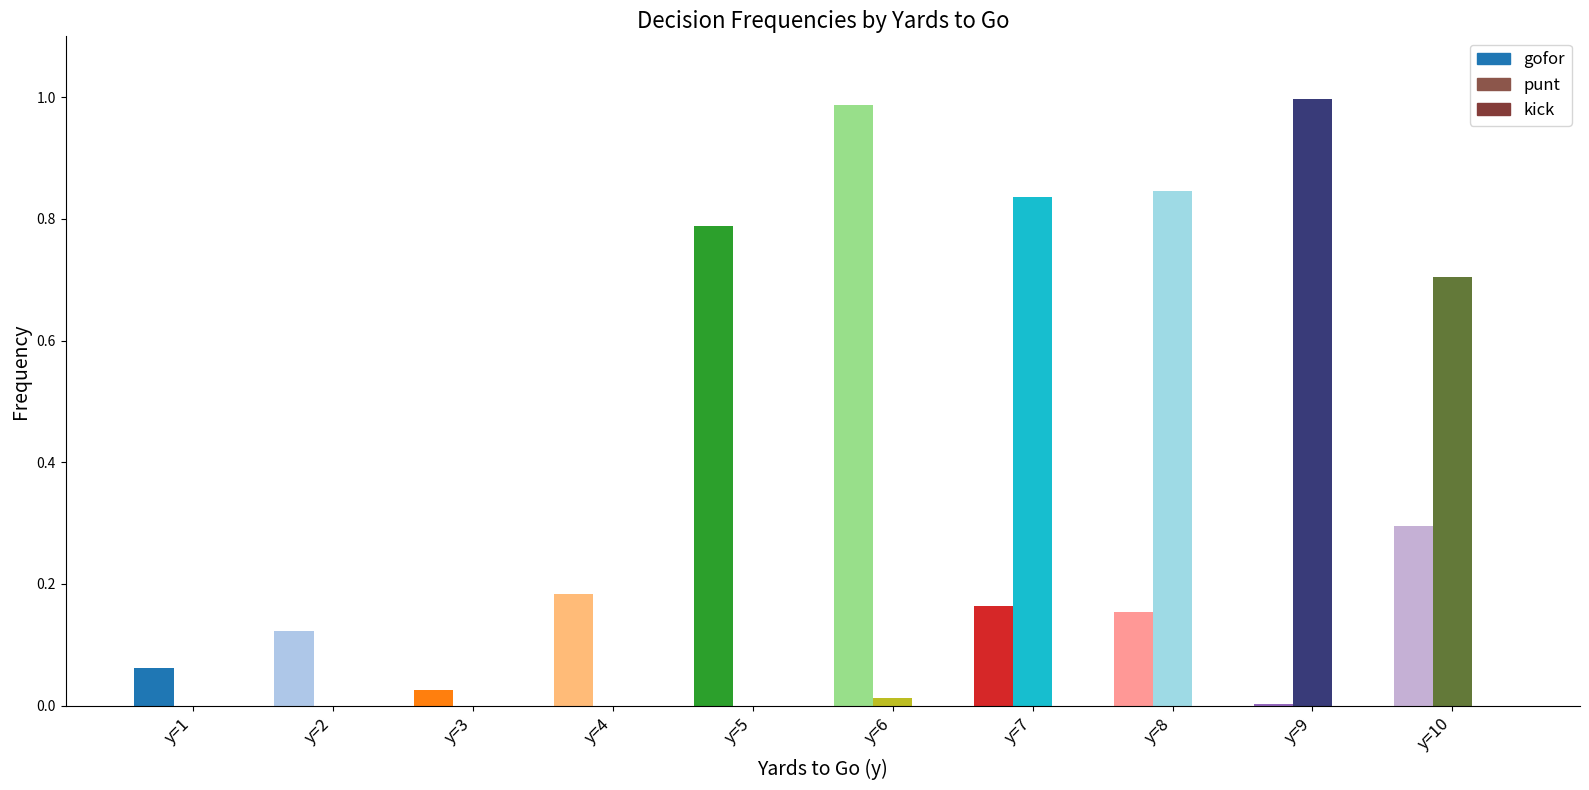

Reading left to right, transcribe all the data shown in this chart.

gofor: y=1=0.1	y=2=0.1	y=3=0.0	y=4=0.2	y=5=0.8	y=6=1.0	y=7=0.2	y=8=0.2	y=9=0.0	y=10=0.3
punt: y=1=0.0	y=2=0.0	y=3=0.0	y=4=0.0	y=5=0.0	y=6=0.0	y=7=0.8	y=8=0.8	y=9=1.0	y=10=0.7
kick: y=1=0.0	y=2=0.0	y=3=0.0	y=4=0.0	y=5=0.0	y=6=0.0	y=7=0.0	y=8=0.0	y=9=0.0	y=10=0.0